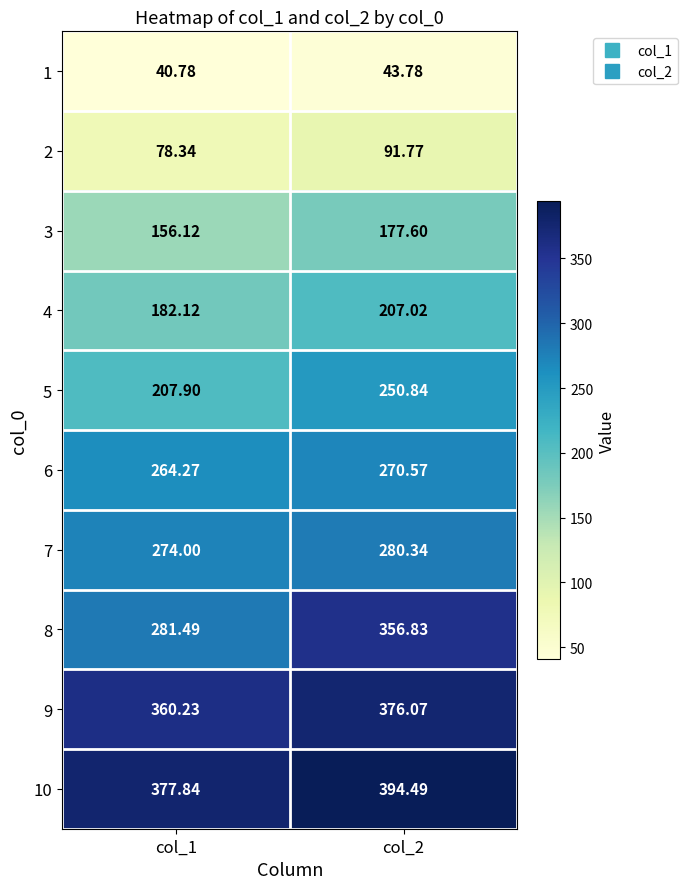

What is the total value across all series at col_1?

2223.1